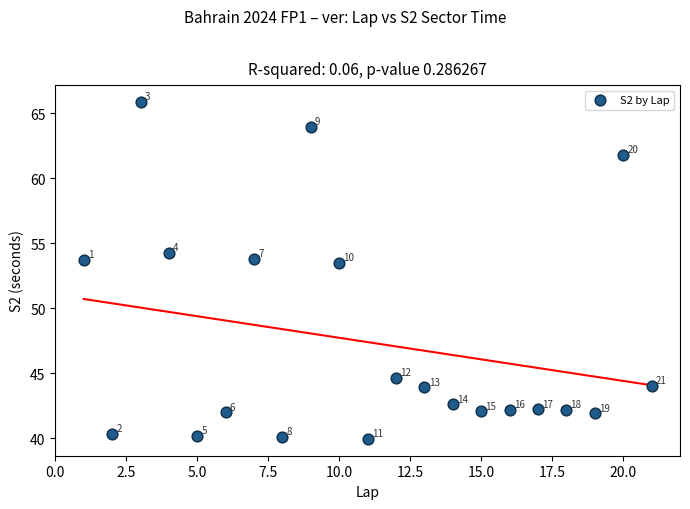

What is the range of Y values (max minus min)?

25.9